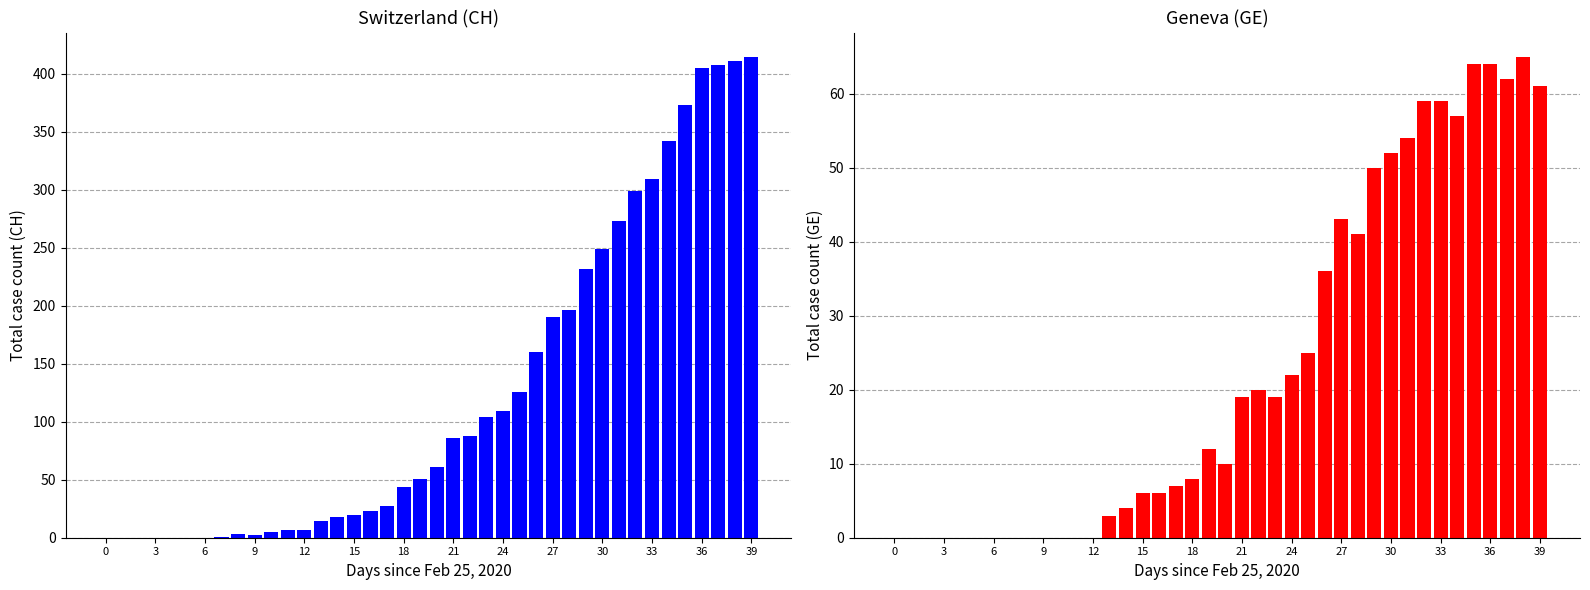

True or false: GE has a value of 19 at 21.

True